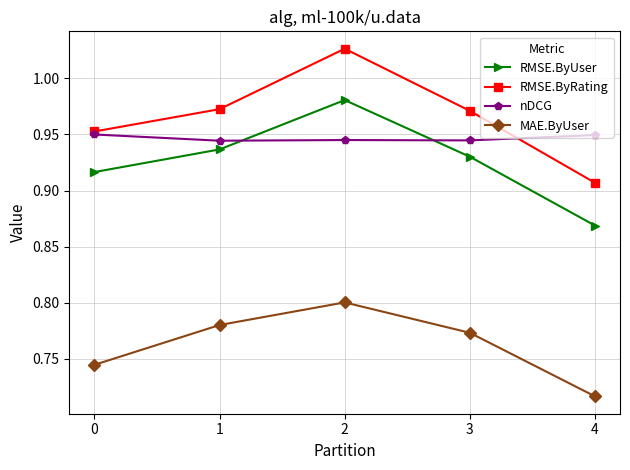

Is the value of nDCG at 4 greater than the value of RMSE.ByRating at 1?

No